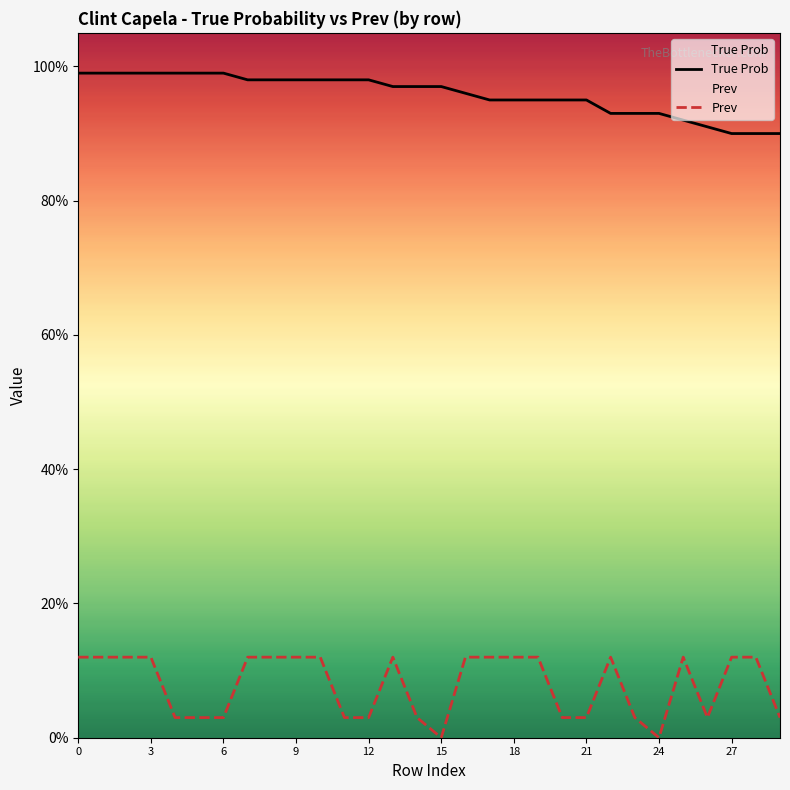

What is the greatest value displayed?

99